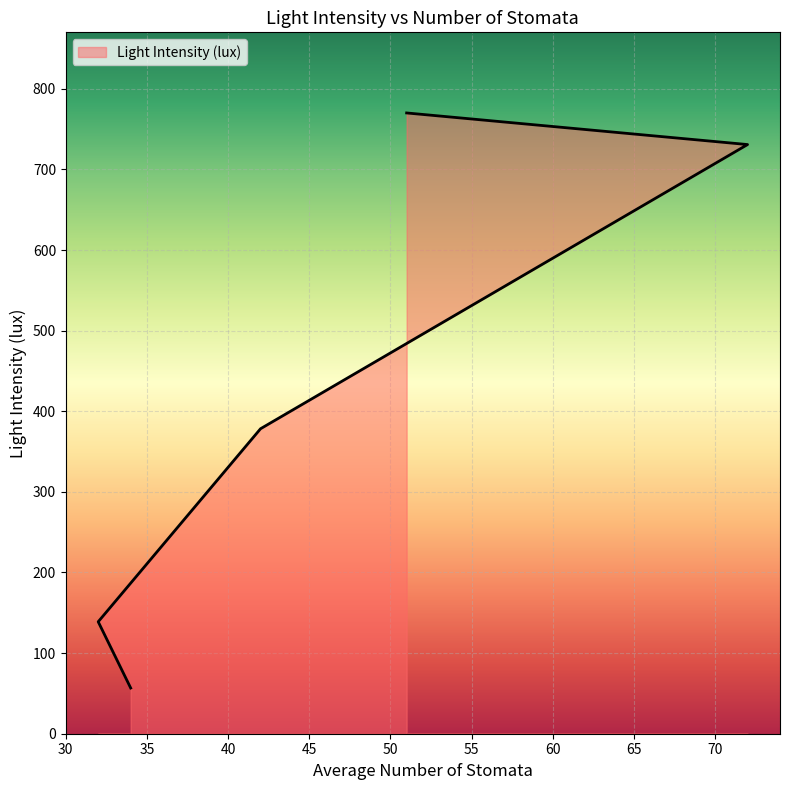

What is the approximate value at 42?

378.3